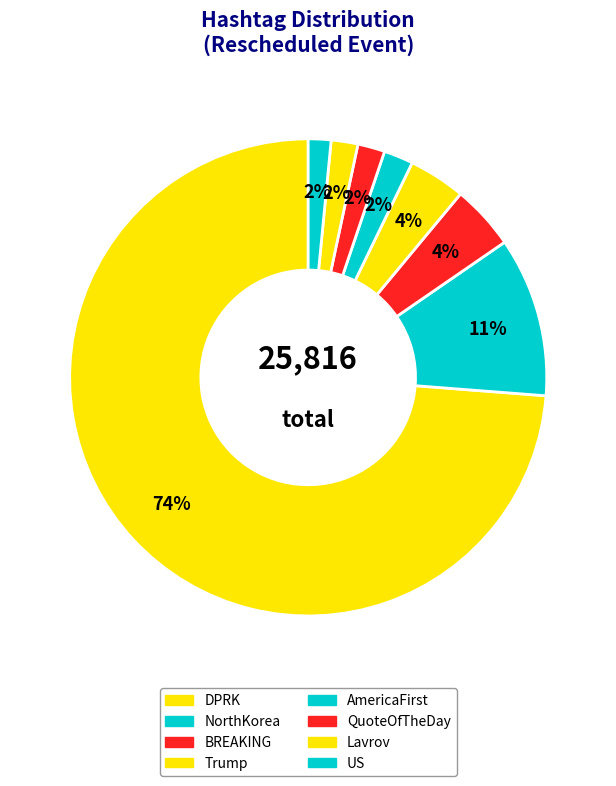

Which has a higher value, Lavrov or NorthKorea?

NorthKorea